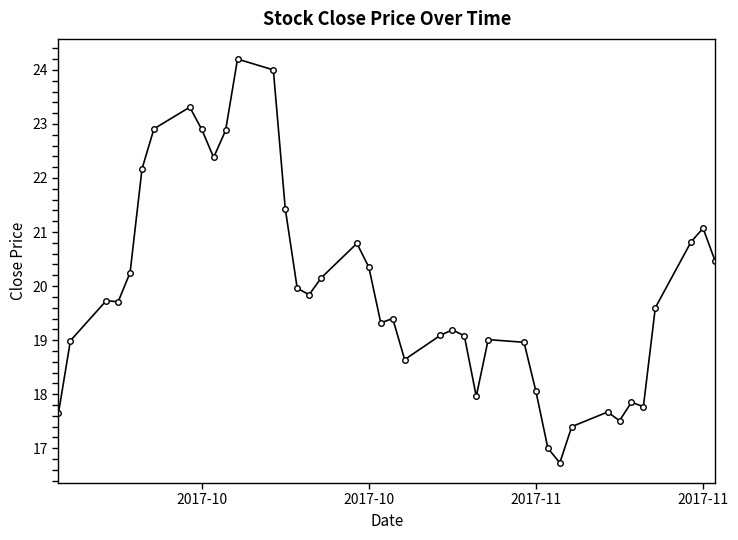

What is the value of the 7th point from the left?

22.9